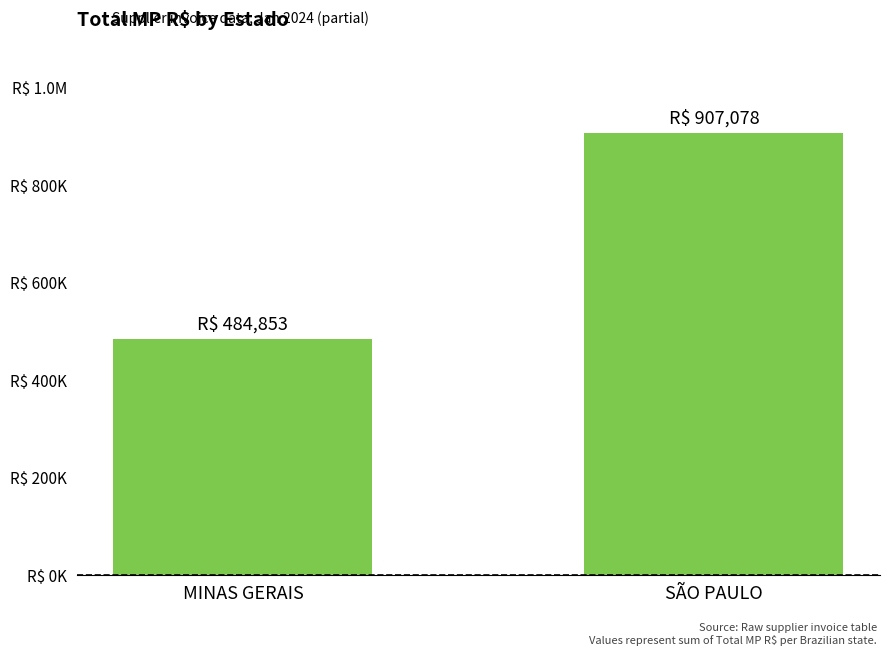

Are the bars horizontal?

No